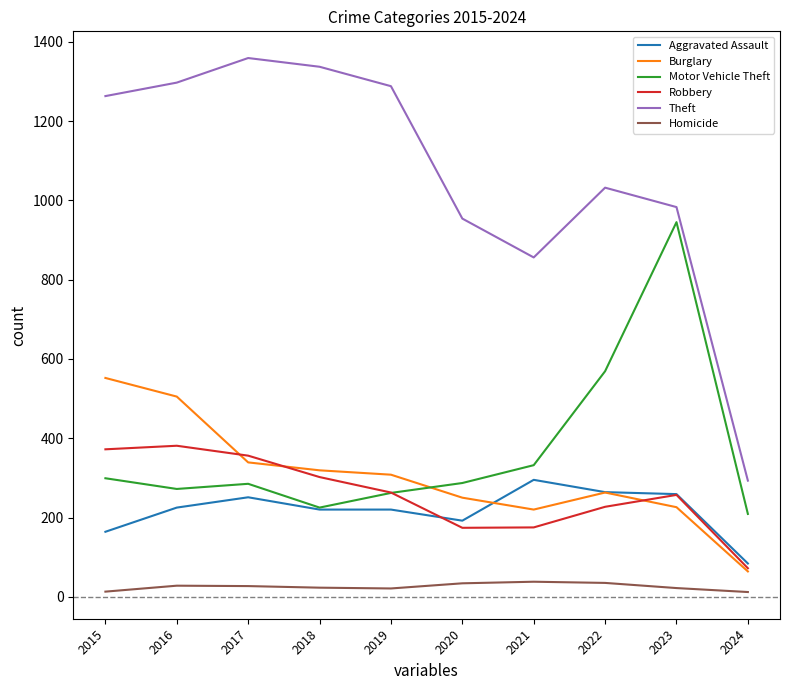

What is the minimum value for Robbery?

72